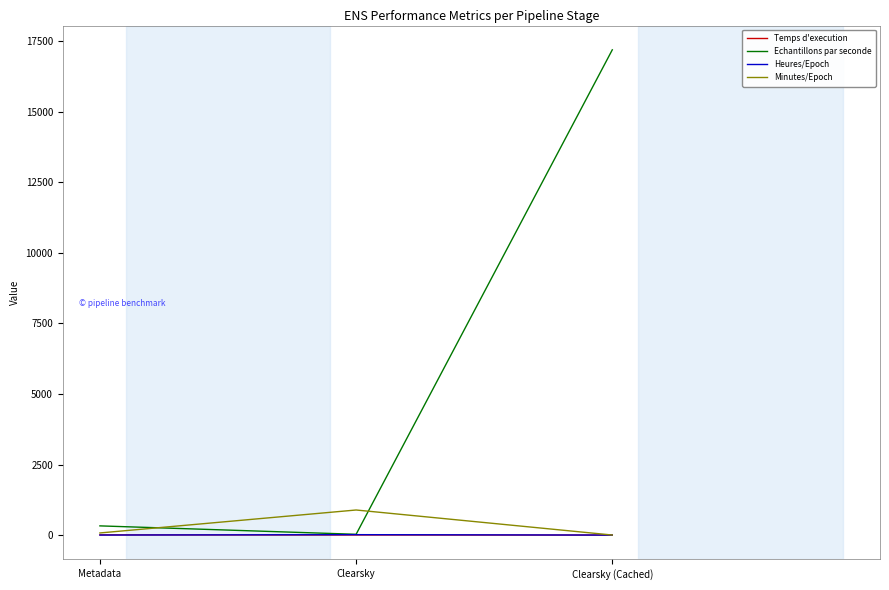

What is the average value of the Heures/Epoch series?

5.4